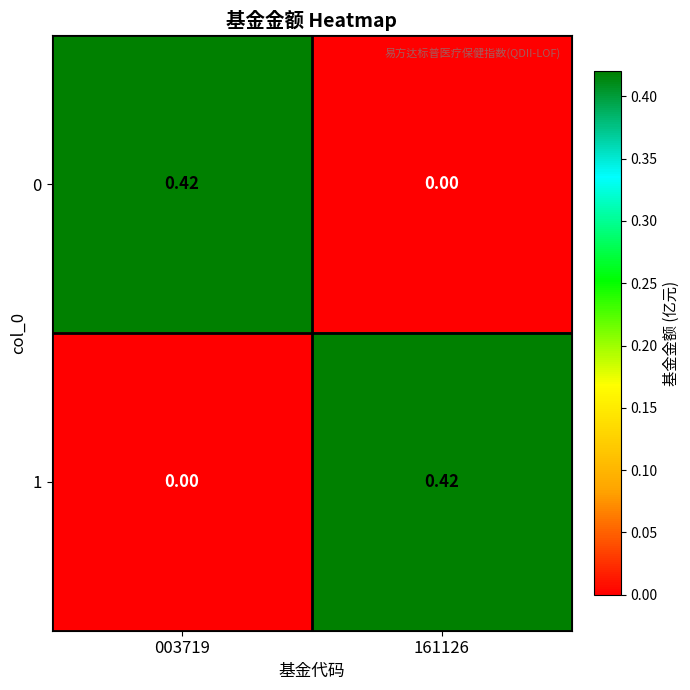

How many data points in 1 are above 0?

1